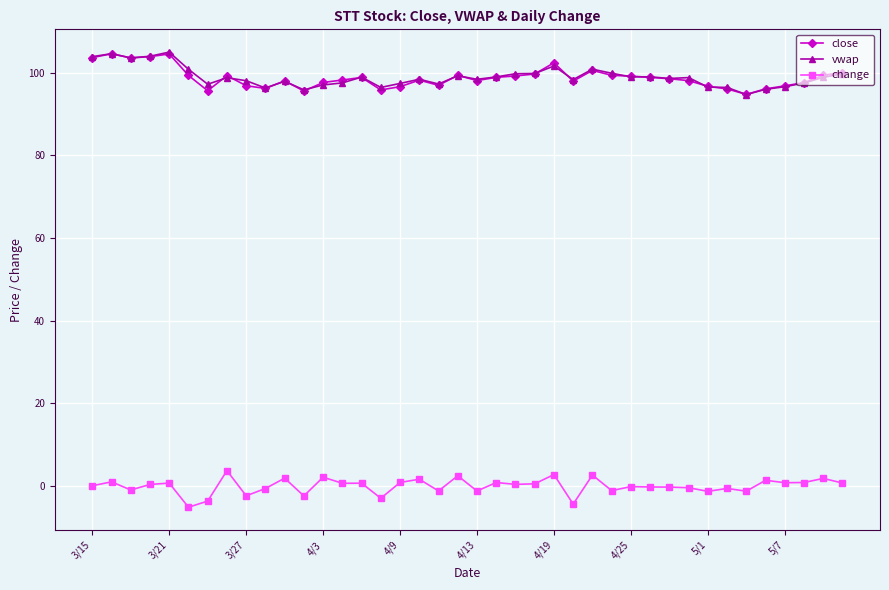

True or false: change and close cross at least once.

False